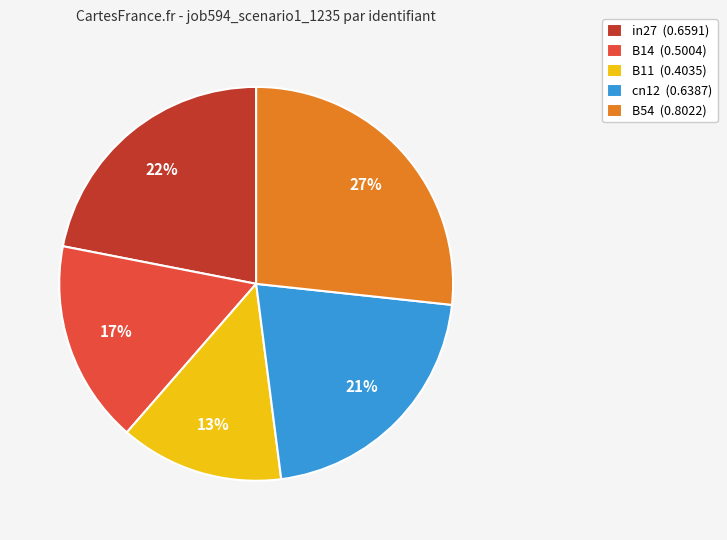

Is cn12 the majority of the pie?

No